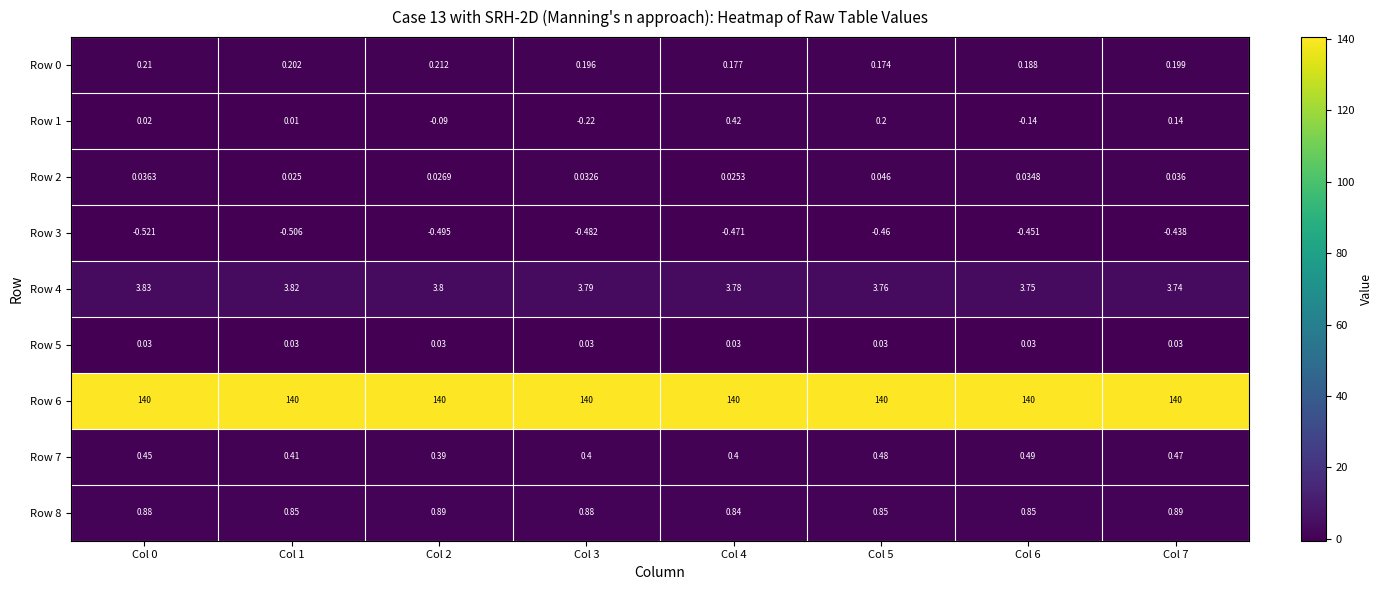

Between Col 0 and Col 7, which is larger?

Col 0